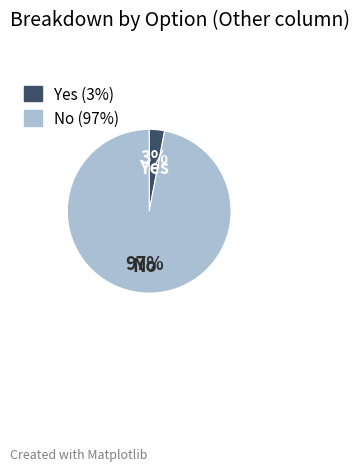

Do Yes and No together represent more than half of the pie?

Yes